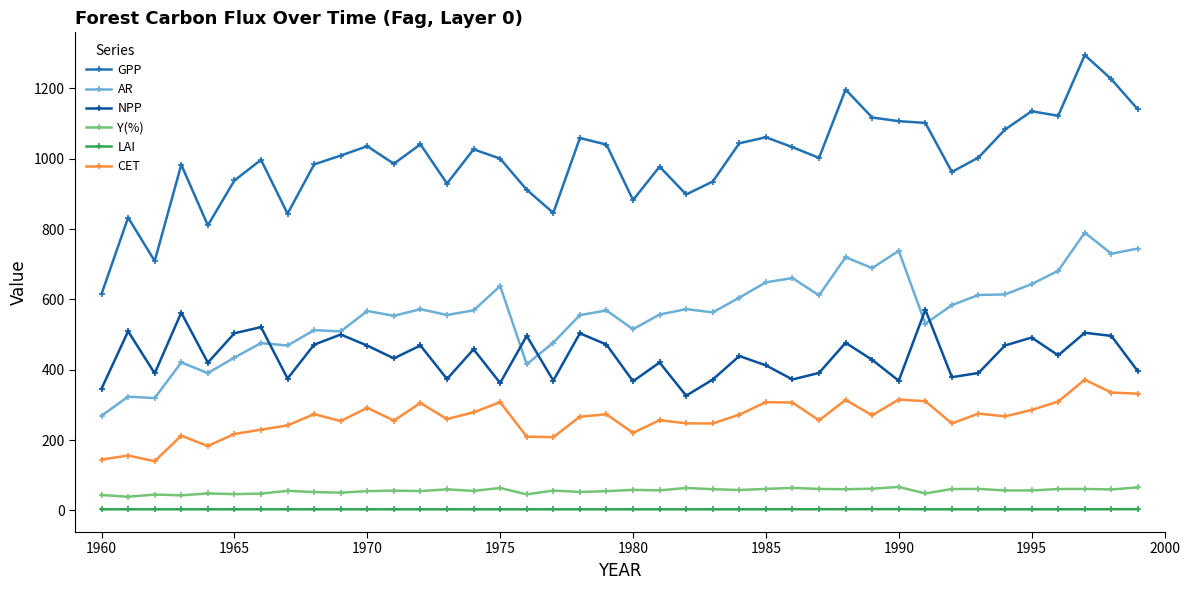

What is the value of the GPP point at the 40th from the left?

1140.1